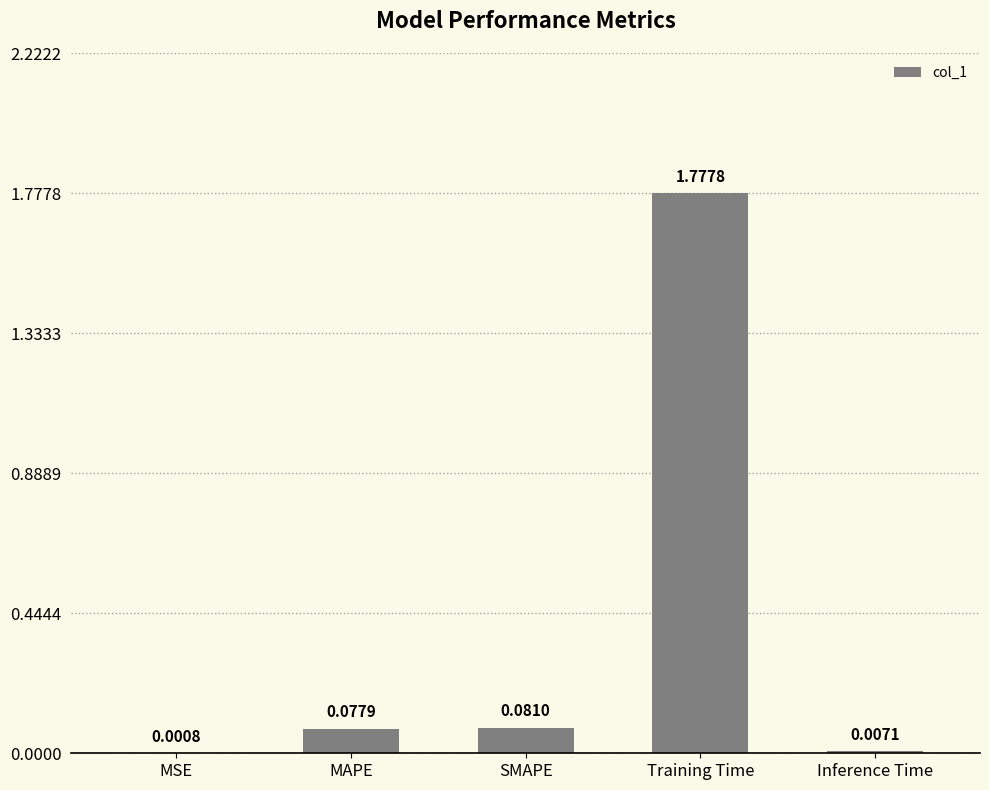

What is the change in value from MAPE to Training Time?

+1.7